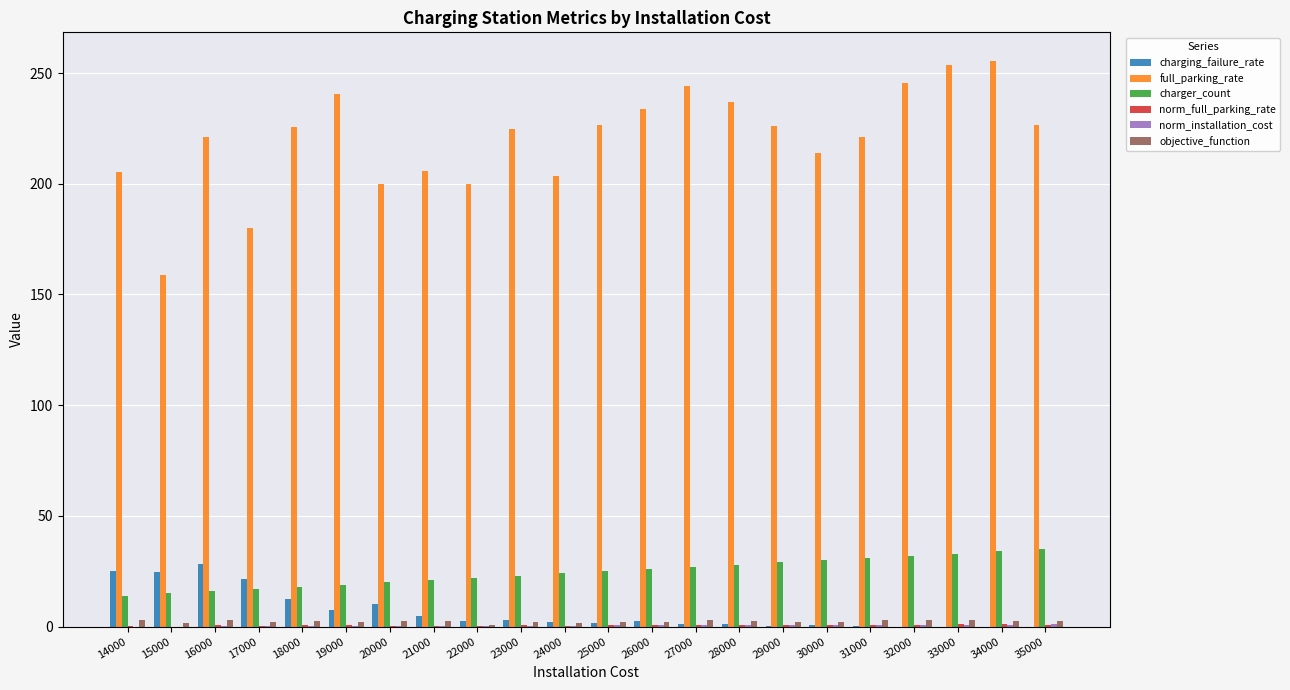

The charger_count series shows 33.0 at 33000. True or false?

True